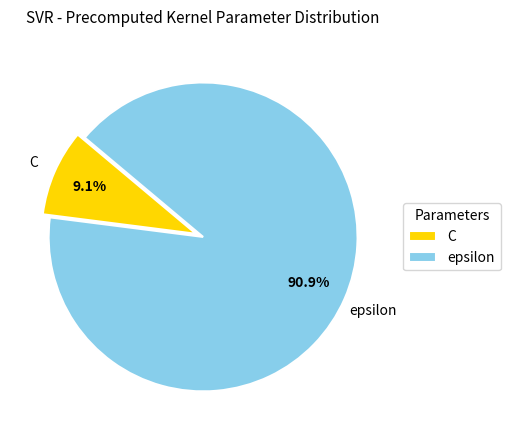

What is the majority slice?

epsilon